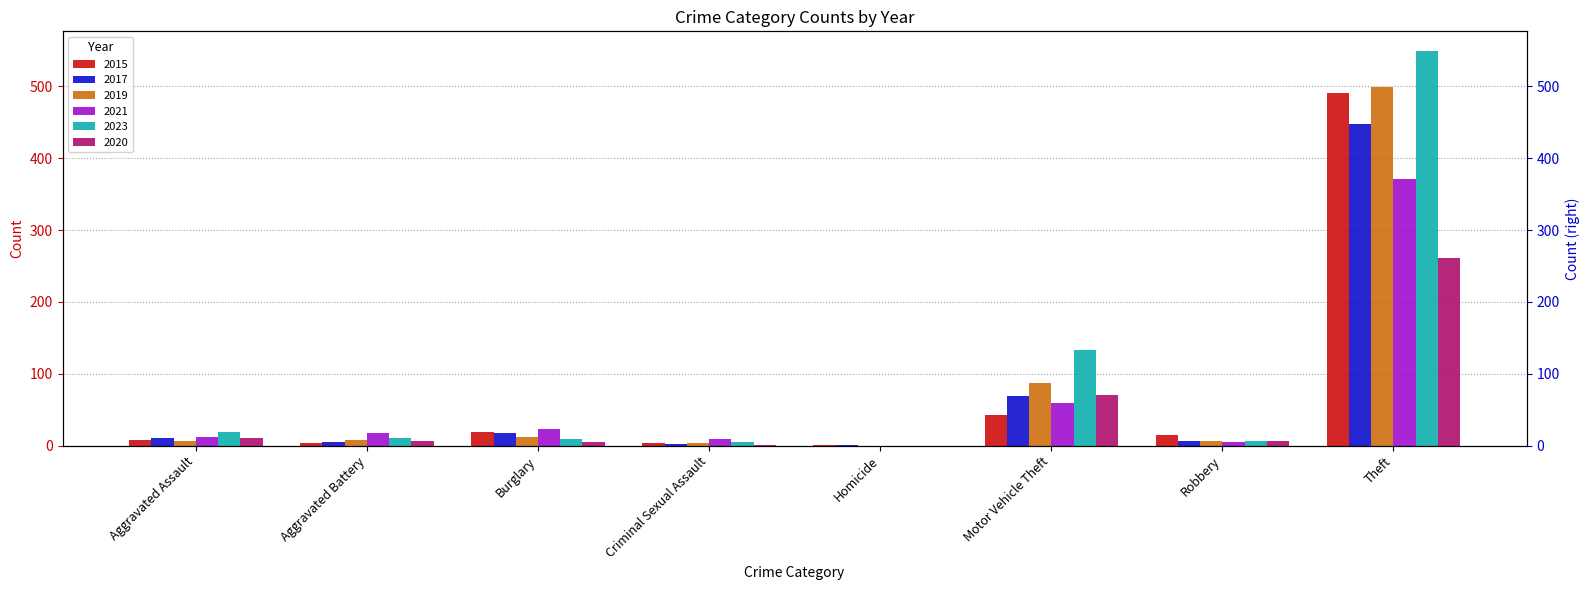

What is the difference between the maximum and minimum values in the 2023 series?

549